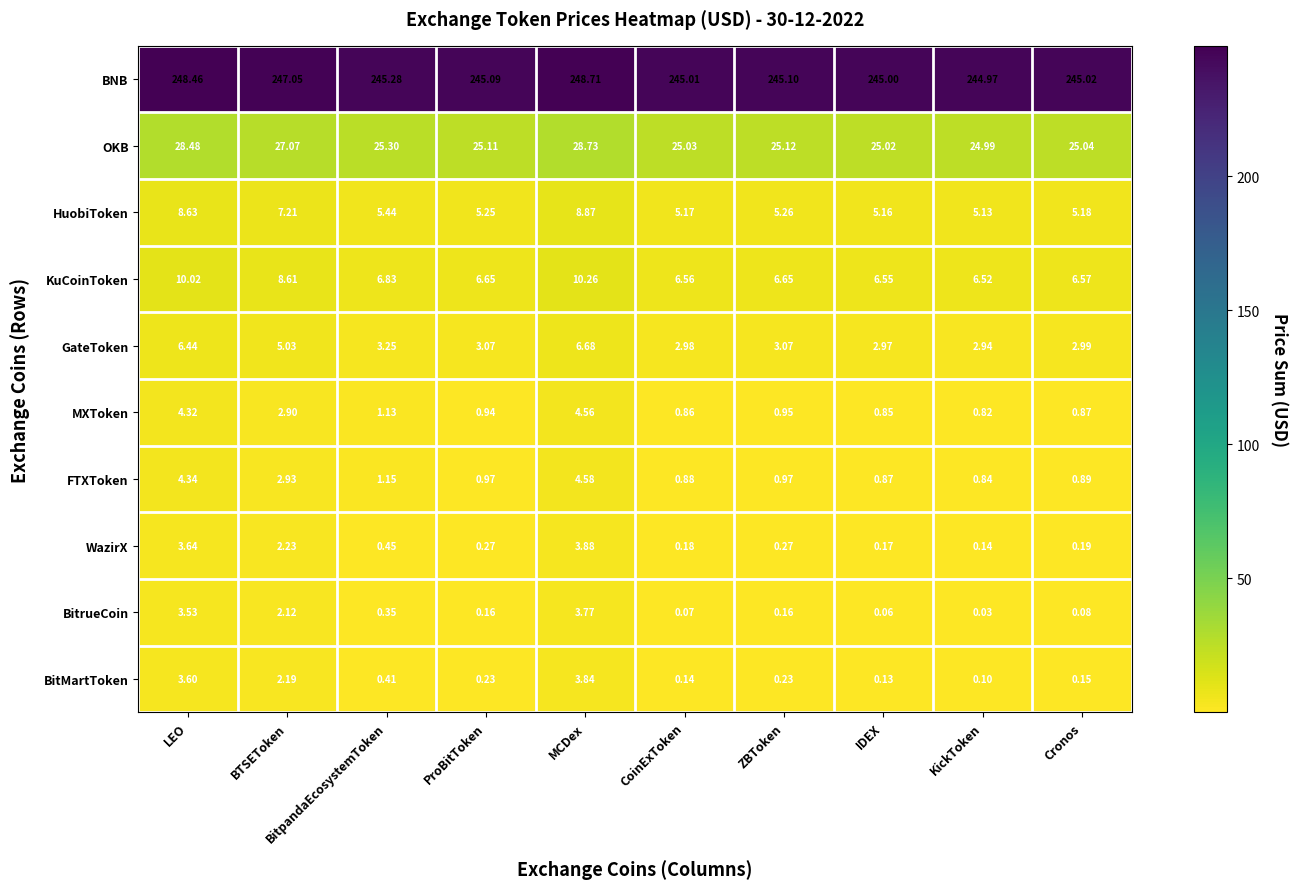

Which series has the largest total across all categories?

BNB